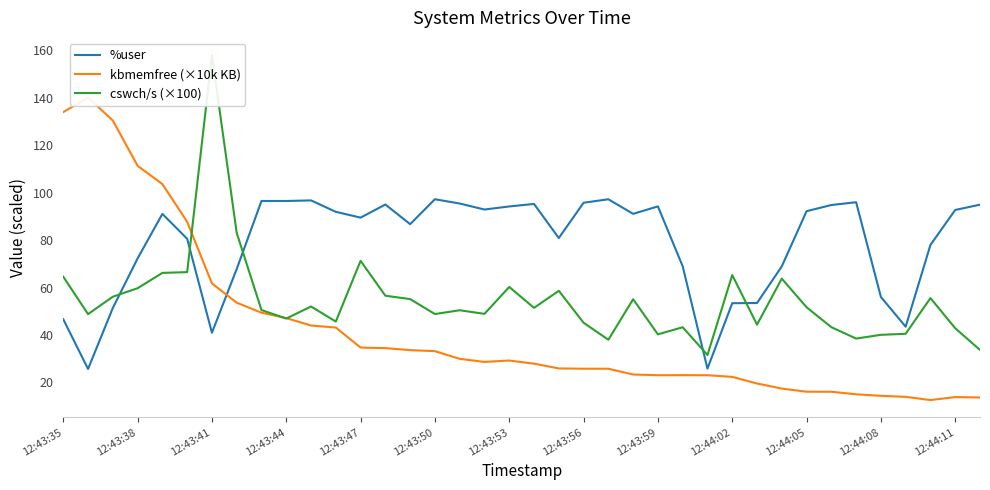

Does the chart have visible grid lines?

No